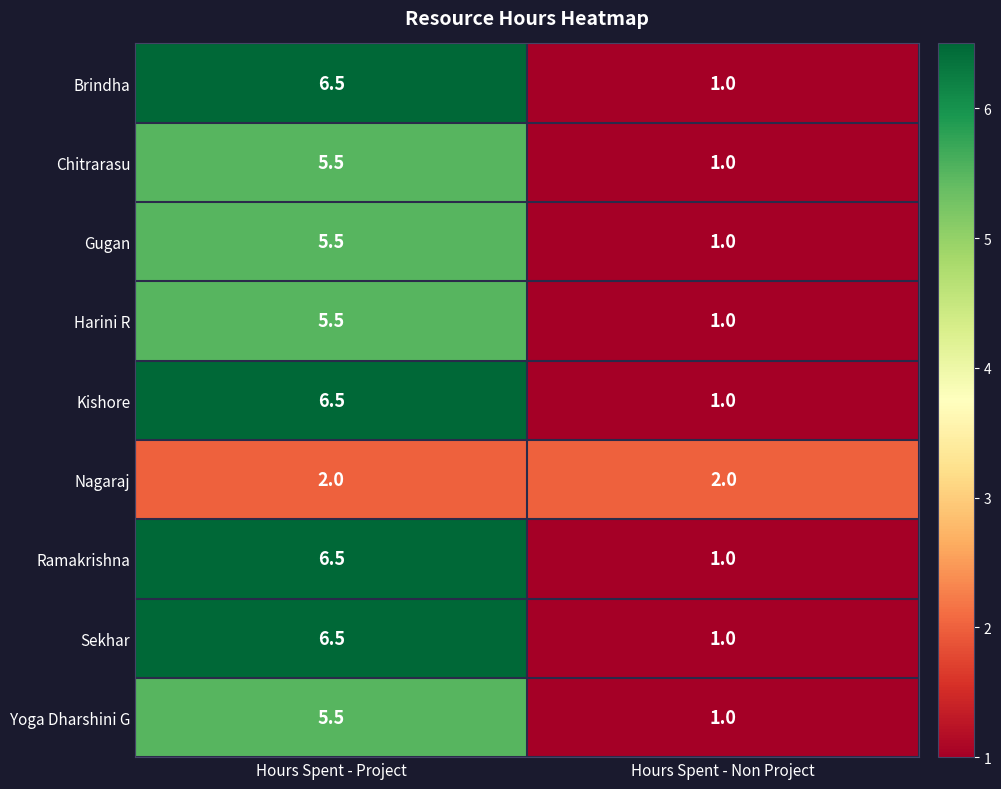

Reading left to right, what are all the values shown in this chart?

Brindha: 6.5	1.0
Chitrarasu: 5.5	1.0
Gugan: 5.5	1.0
Harini R: 5.5	1.0
Kishore: 6.5	1.0
Nagaraj: 2.0	2.0
Ramakrishna: 6.5	1.0
Sekhar: 6.5	1.0
Yoga Dharshini G: 5.5	1.0